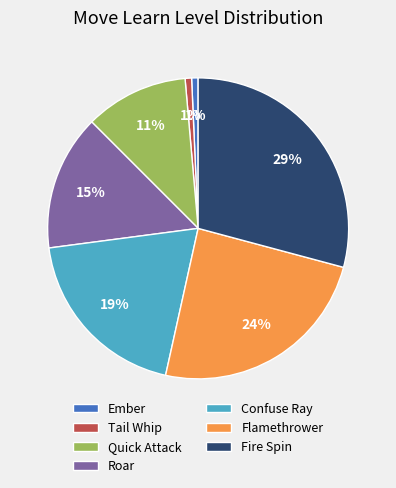

Is the sum of Quick Attack and Ember greater than half?

No